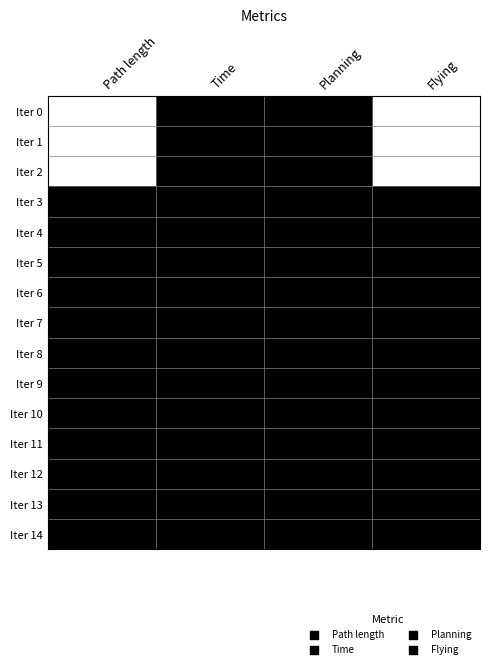

Which has a higher value, Flying or Time?

Time